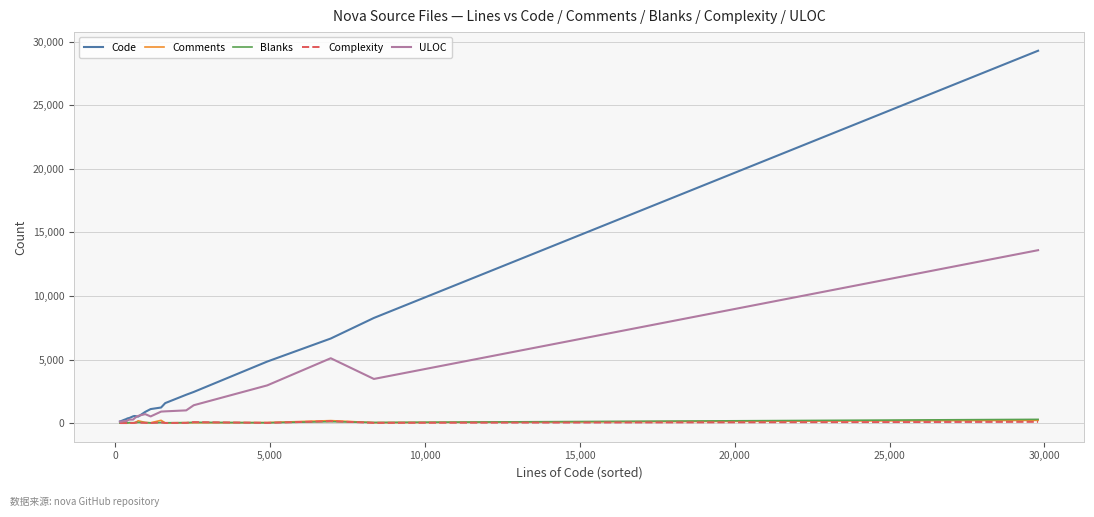

Which series has the largest total across all categories?

Code